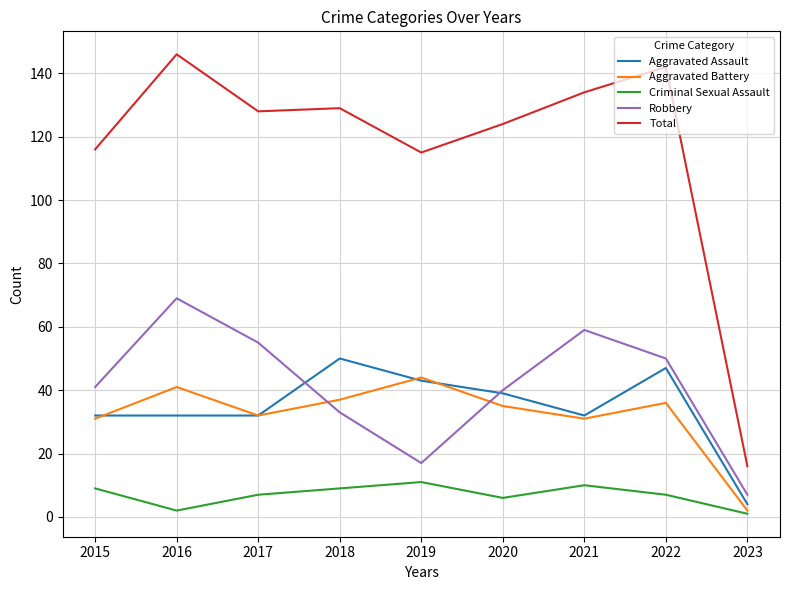

In Criminal Sexual Assault, how many points are higher than both neighbors (excluding endpoints)?

2